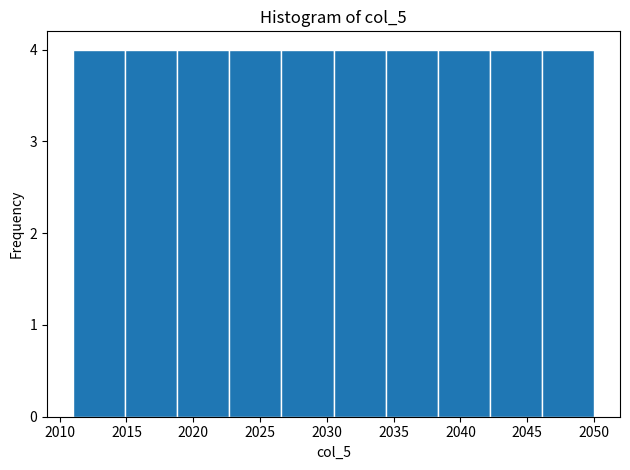

What is the height of the bar covering 2042.2 to 2046.1 on the x-axis? Neither the bar edges nor the heights are printed on the chart, so give them approximately, as read against the axes.

4